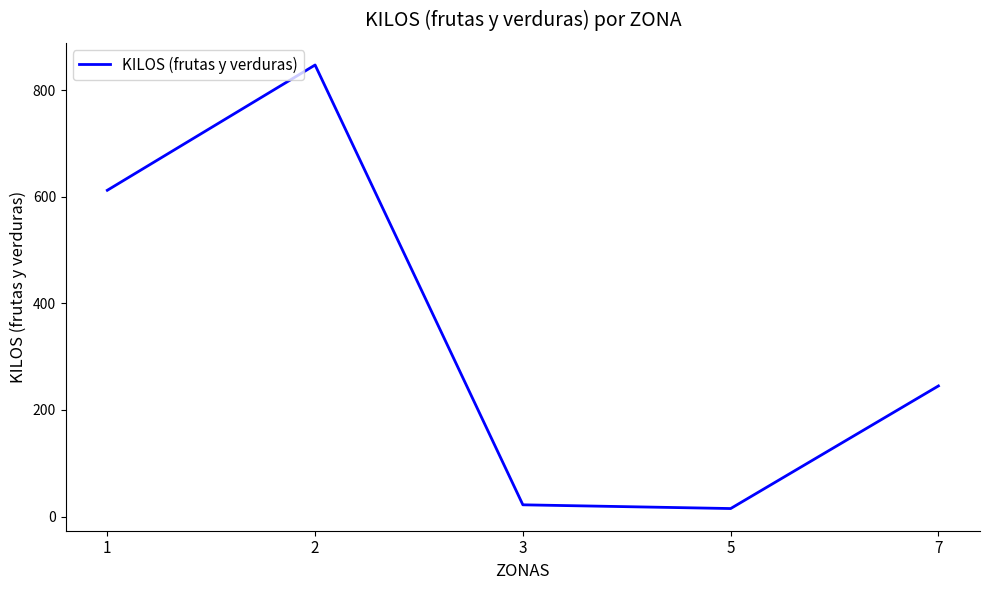

What is the average value?

348